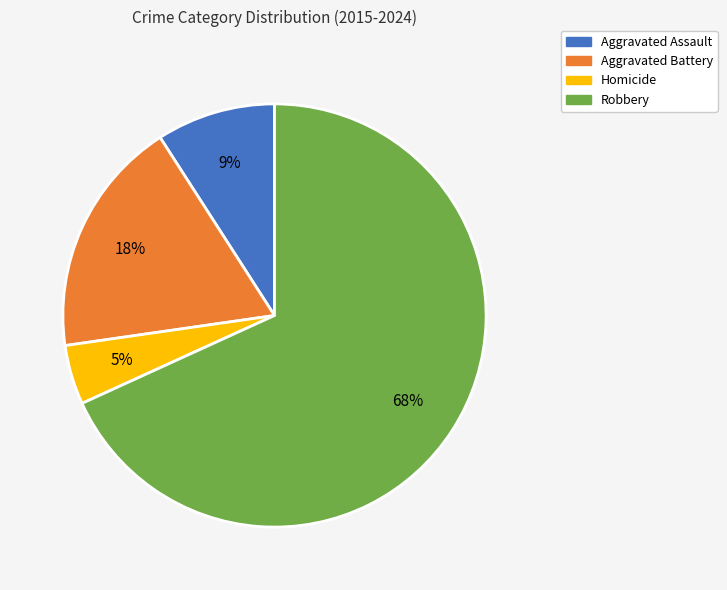

Which category accounts for the majority?

Robbery